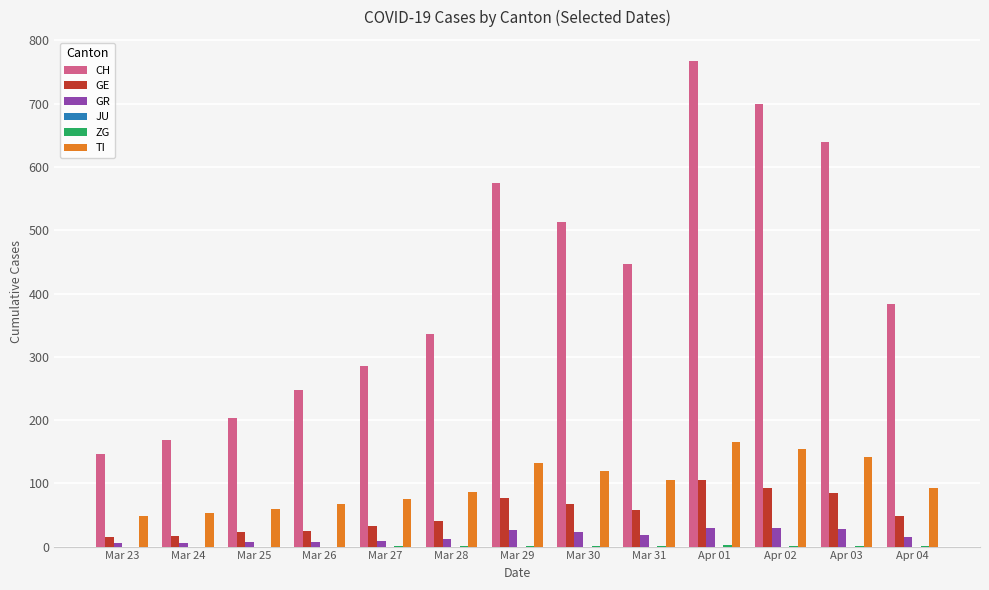

Which series changed the most between Mar 28 and Mar 29?

CH